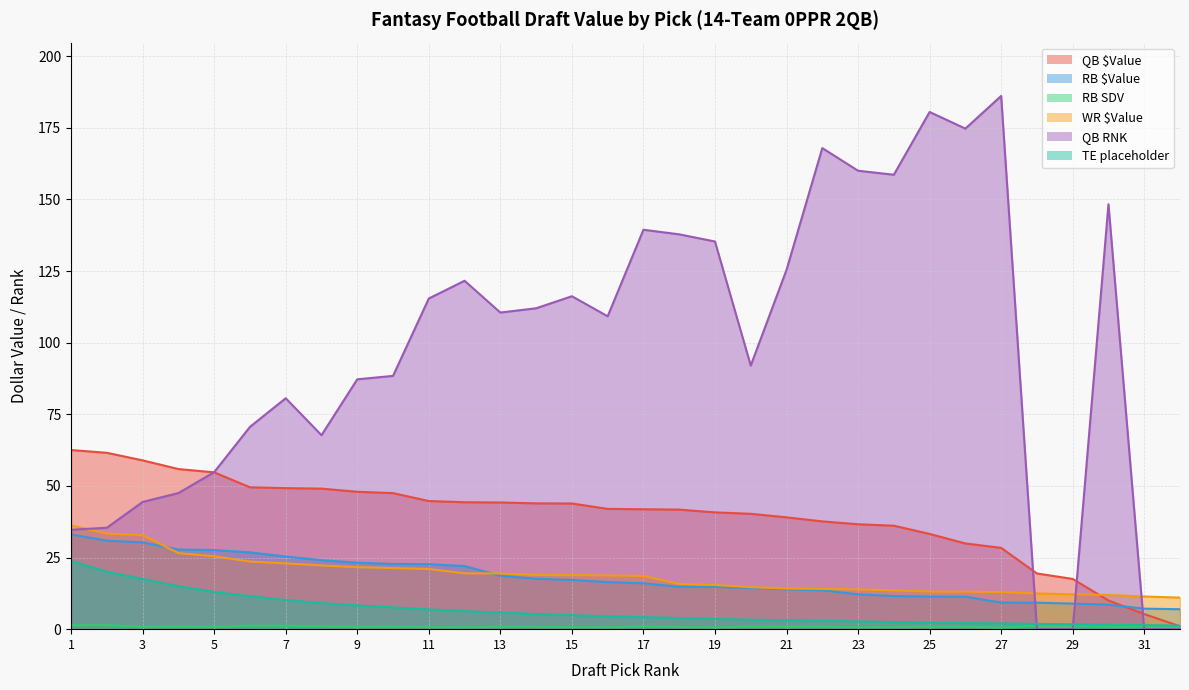

Reading right to left, extract all data points from this chart.

QB $Value: 32=1.0	31=5.3	30=10.0	29=17.5	28=19.4	27=28.4	26=29.9	25=33.2	24=36.1	23=36.6	22=37.6	21=39.0	20=40.3	19=40.8	18=41.7	17=41.9	16=42.0	15=43.9	14=43.9	13=44.2	12=44.3	11=44.7	10=47.5	9=48.0	8=49.0	7=49.2	6=49.5	5=54.7	4=55.9	3=58.9	2=61.5	1=62.5
RB $Value: 32=7.0	31=7.2	30=8.6	29=8.9	28=9.2	27=9.3	26=11.3	25=11.4	24=11.6	23=12.1	22=13.6	21=13.9	20=14.4	19=14.8	18=14.8	17=16.0	16=16.4	15=17.2	14=17.6	13=18.6	12=22.0	11=22.7	10=22.8	9=23.2	8=24.1	7=25.4	6=26.8	5=27.6	4=27.8	3=30.3	2=30.9	1=33.1
RB SDV: 32=1.0	31=0.9	30=0.9	29=1.2	28=1.3	27=0.5	26=0.9	25=0.9	24=0.8	23=0.7	22=0.9	21=0.9	20=1.0	19=0.6	18=0.8	17=1.0	16=0.7	15=0.8	14=0.8	13=0.9	12=0.7	11=0.8	10=0.9	9=0.9	8=1.0	7=1.2	6=1.2	5=0.8	4=0.9	3=0.8	2=1.4	1=1.4
WR $Value: 32=11.0	31=11.4	30=11.9	29=12.2	28=12.5	27=13.0	26=13.1	25=13.1	24=13.5	23=13.9	22=14.0	21=14.2	20=14.7	19=15.4	18=15.8	17=18.6	16=18.7	15=18.9	14=18.9	13=19.4	12=19.5	11=21.0	10=21.3	9=21.6	8=22.2	7=22.9	6=23.6	5=25.4	4=26.6	3=32.8	2=33.4	1=36.2
QB RNK: 32=0.0	31=0.0	30=148.3	29=0.0	28=0.0	27=186.1	26=174.7	25=180.5	24=158.6	23=160.0	22=167.9	21=125.4	20=92.0	19=135.3	18=137.8	17=139.4	16=109.2	15=116.2	14=112.0	13=110.5	12=121.6	11=115.4	10=88.4	9=87.2	8=67.7	7=80.6	6=70.6	5=54.8	4=47.5	3=44.4	2=35.4	1=34.7
TE placeholder: 32=1.2	31=1.4	30=1.6	29=1.7	28=1.9	27=2.0	26=2.1	25=2.3	24=2.5	23=2.7	22=2.9	21=3.1	20=3.3	19=3.6	18=3.9	17=4.2	16=4.5	15=4.9	14=5.3	13=5.8	12=6.3	11=6.9	10=7.6	9=8.3	8=9.1	7=10.2	6=11.5	5=13.0	4=15.0	3=17.5	2=20.0	1=23.9